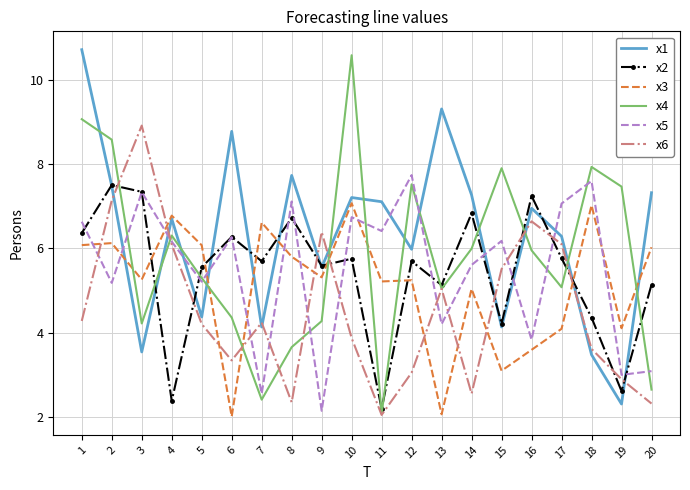

Which series has the widest spread of values?

x4